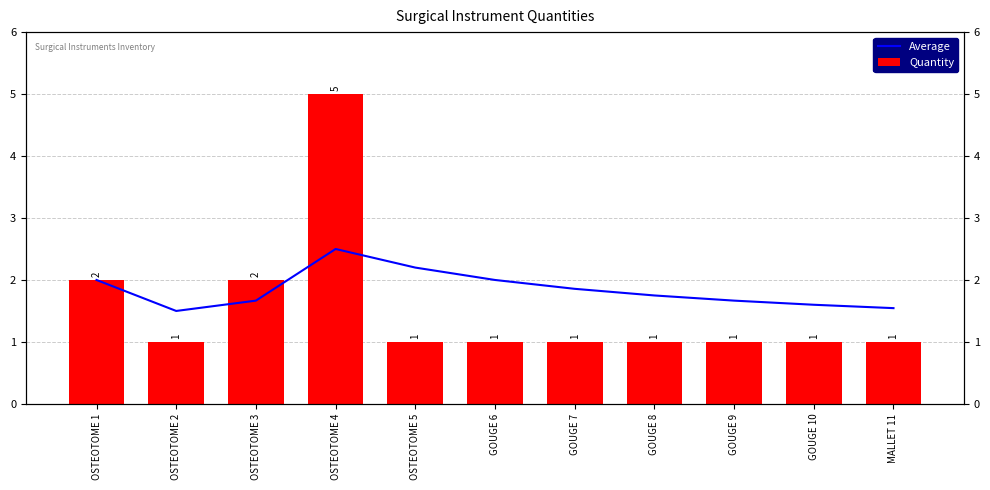

Reading right to left, extract all data points from this chart.

Average: MALLET 11=1.5	GOUGE 10=1.6	GOUGE 9=1.7	GOUGE 8=1.8	GOUGE 7=1.9	GOUGE 6=2.0	OSTEOTOME 5=2.2	OSTEOTOME 4=2.5	OSTEOTOME 3=1.7	OSTEOTOME 2=1.5	OSTEOTOME 1=2.0
Quantity: MALLET 11=1.0	GOUGE 10=1.0	GOUGE 9=1.0	GOUGE 8=1.0	GOUGE 7=1.0	GOUGE 6=1.0	OSTEOTOME 5=1.0	OSTEOTOME 4=5.0	OSTEOTOME 3=2.0	OSTEOTOME 2=1.0	OSTEOTOME 1=2.0